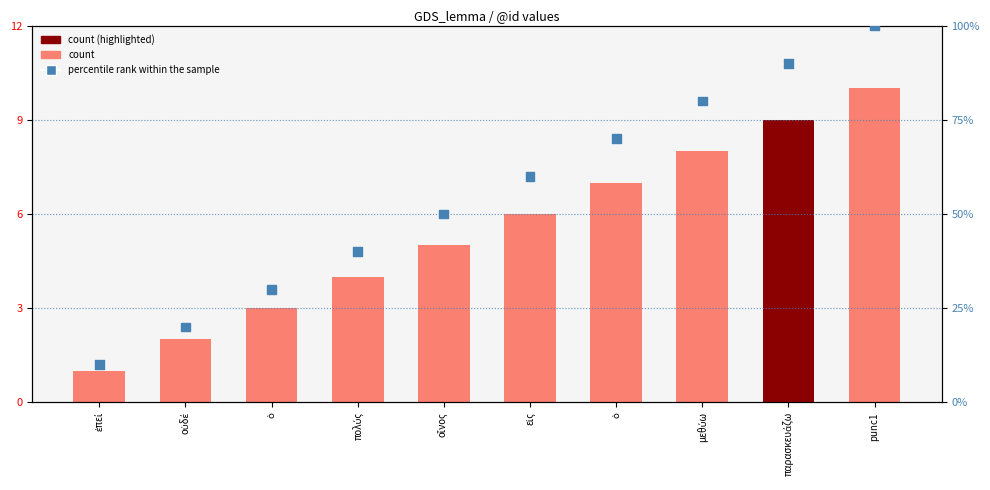

Which series reaches the maximum Y coordinate?

percentile rank within the sample